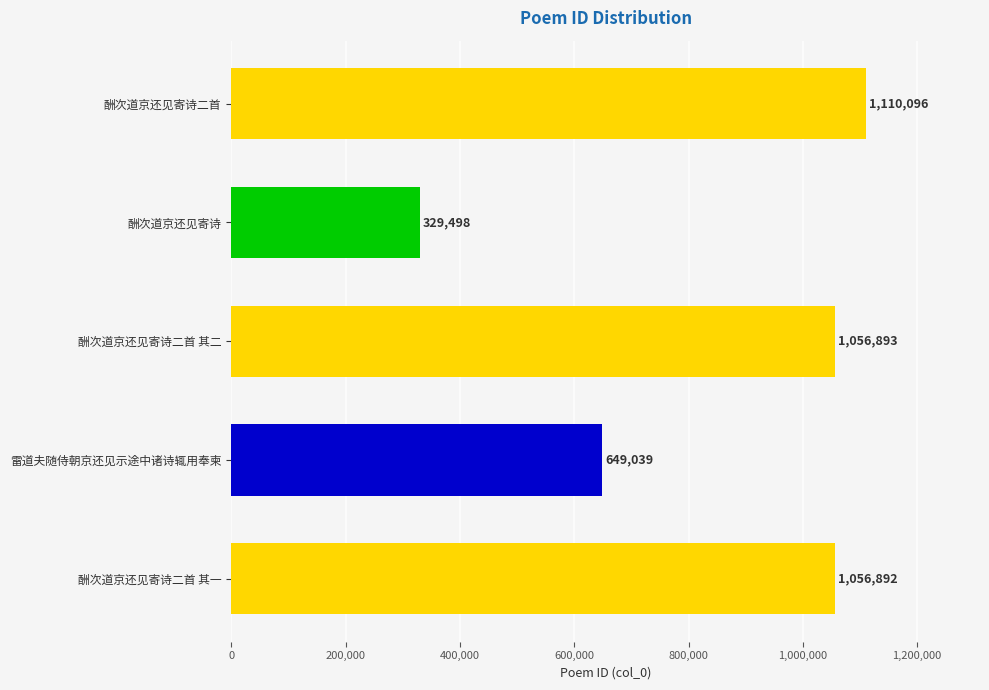

What is the difference between the values at 酬次道京还见寄诗二首 其二 and 酬次道京还见寄诗?

727395